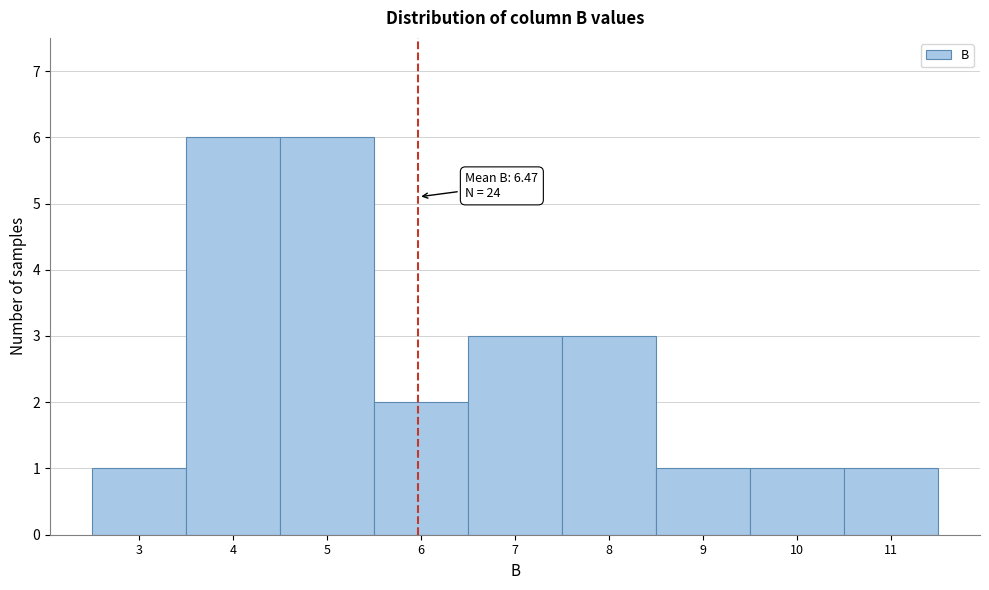

Reading right to left, transcribe all the data shown in this chart.

1	1	1	3	3	2	6	6	1